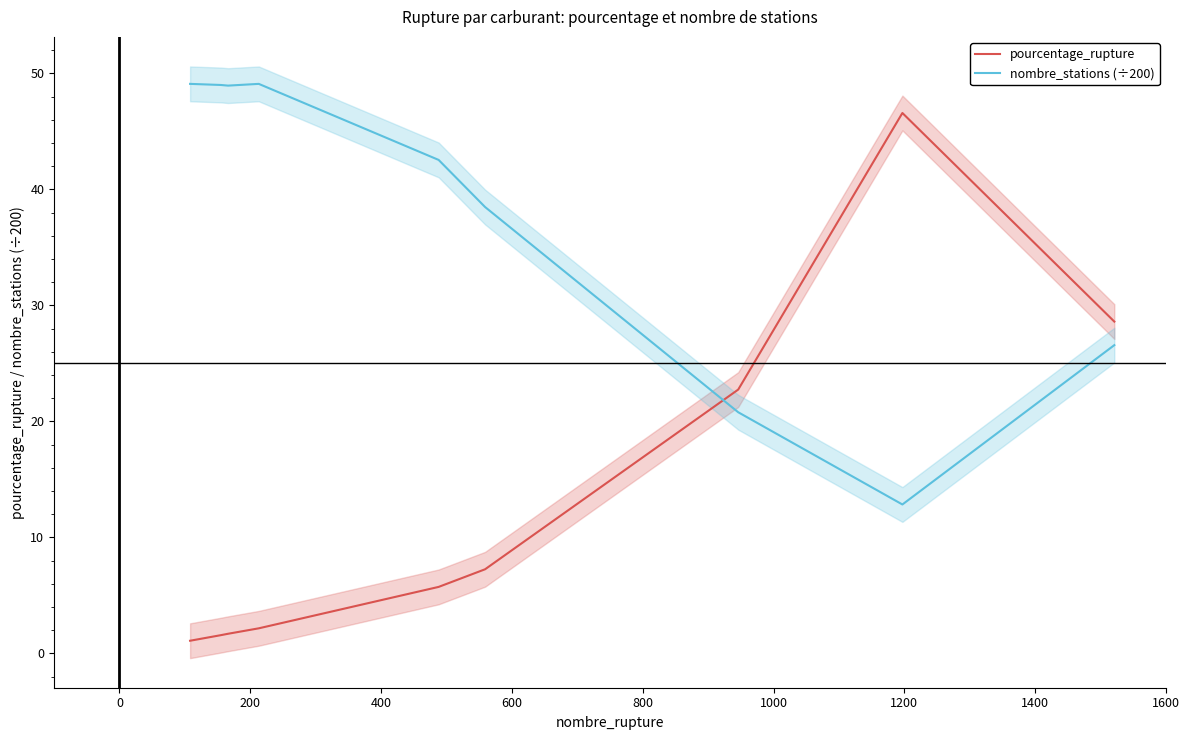

What is the difference between the maximum and second lowest values in the nombre_stations (÷200) series?

28.3